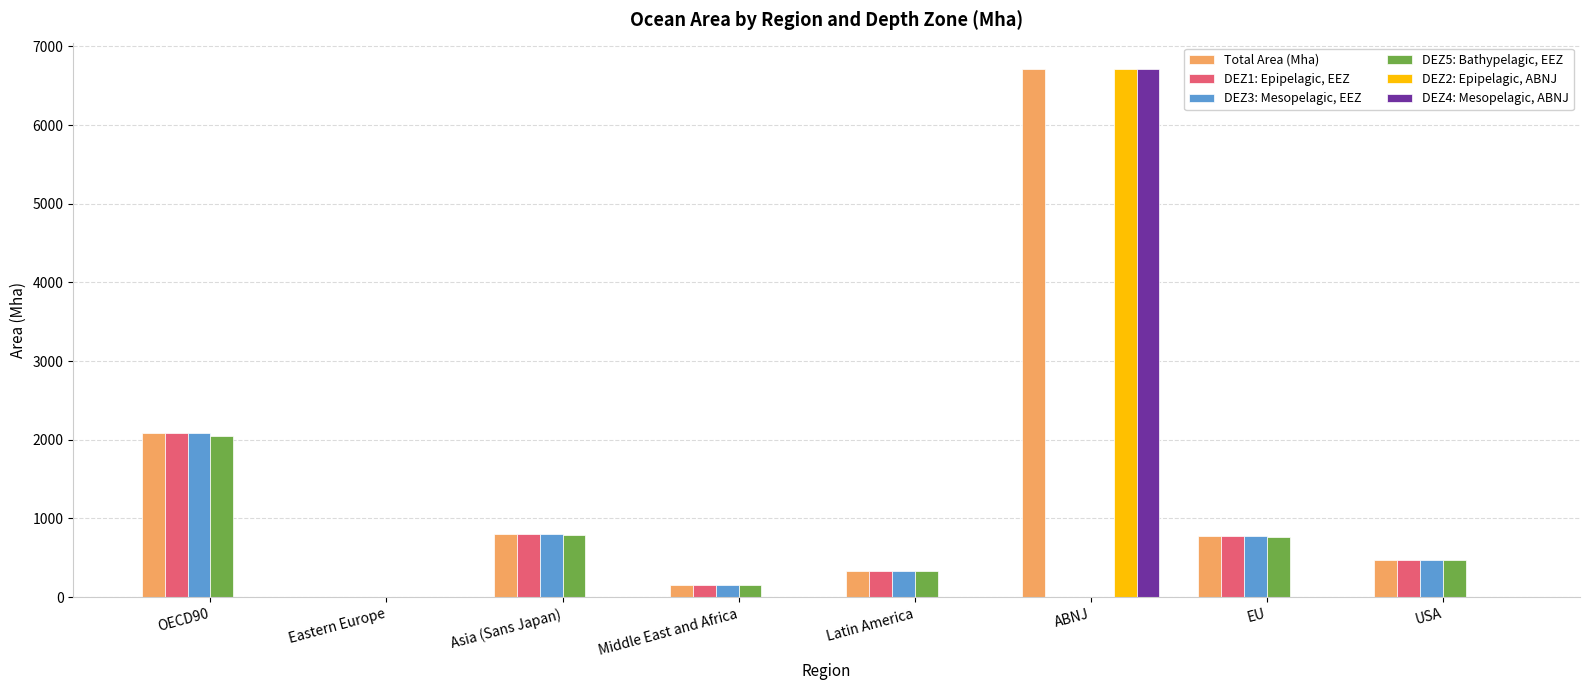

At which label is Total Area (Mha) closest to 3359?

OECD90